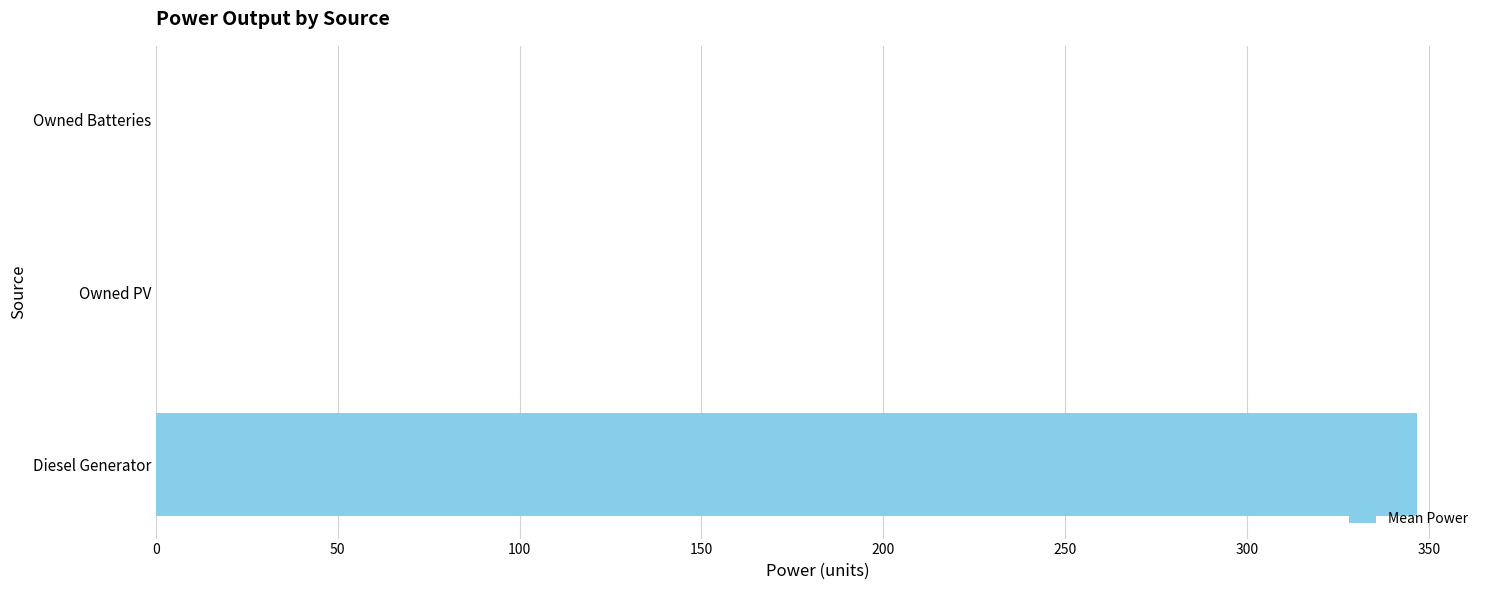

Are the bars grouped side by side (vs. stacked)?

No